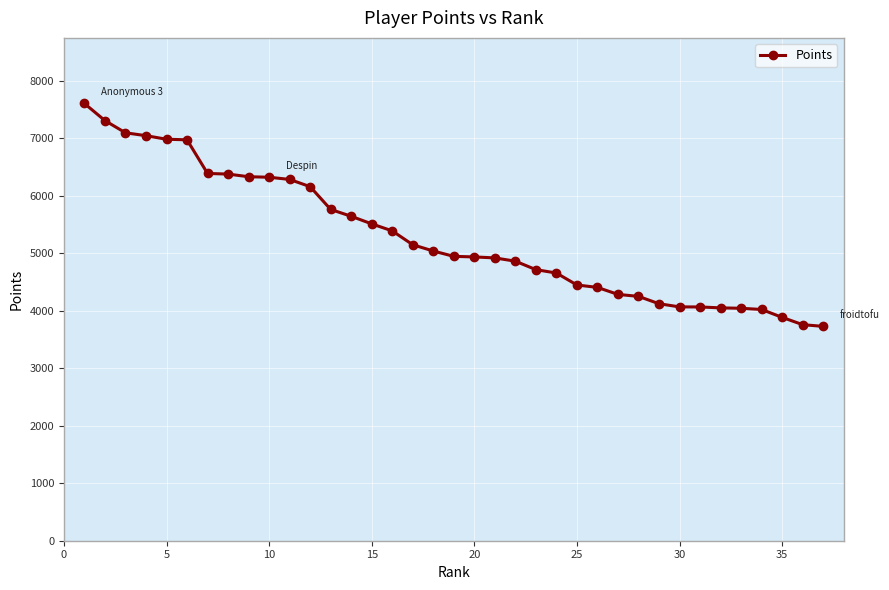

What is the minimum value shown in the chart?

3728